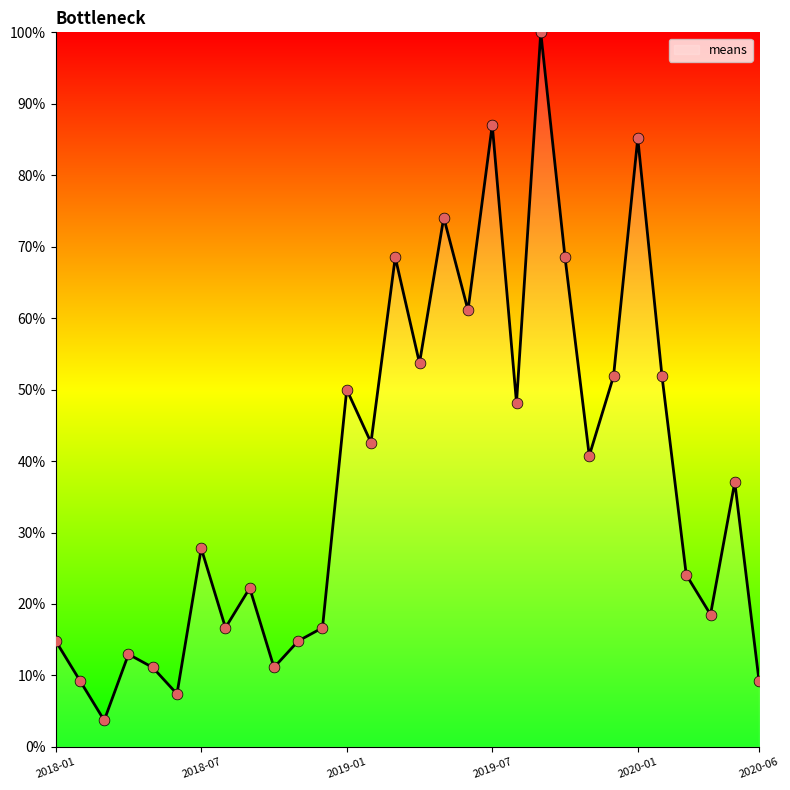

What is the difference between the maximum and minimum values?

96.3